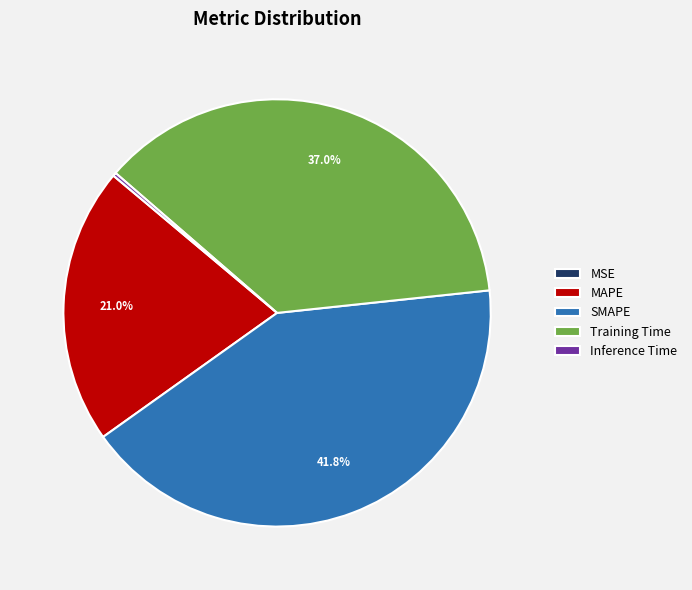

What is the largest slice in the pie chart?

SMAPE